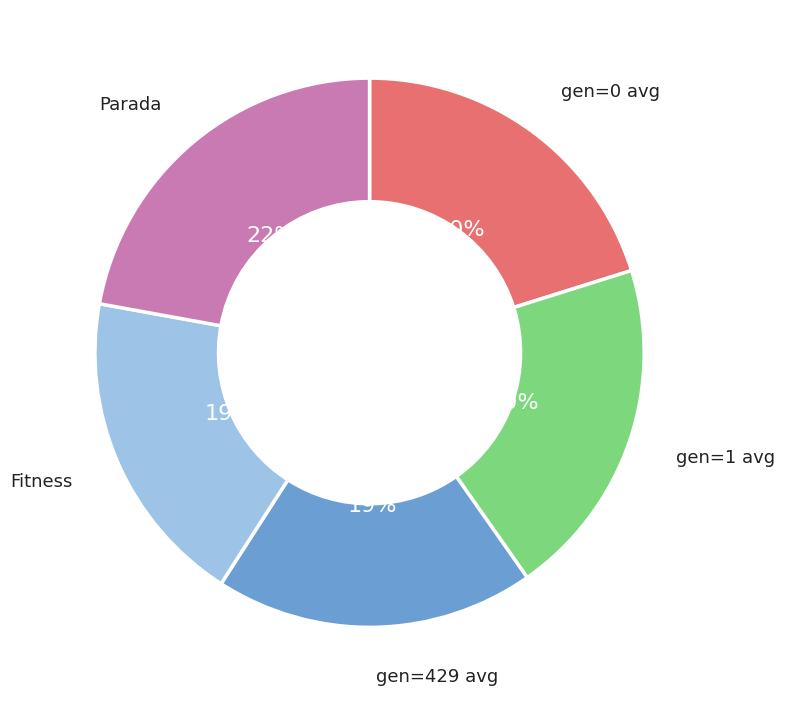

Combined, do Fitness and gen=1 avg account for over 50%?

No